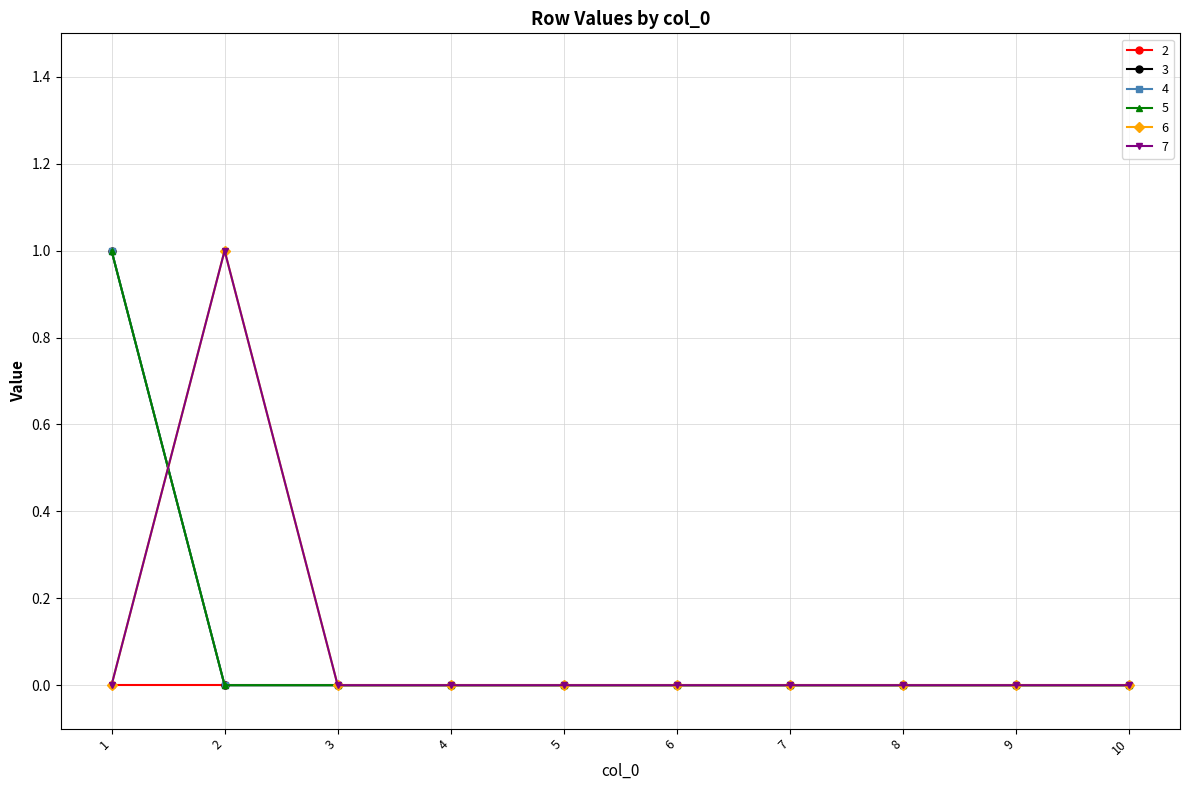

Which series has the largest range (max minus min)?

3